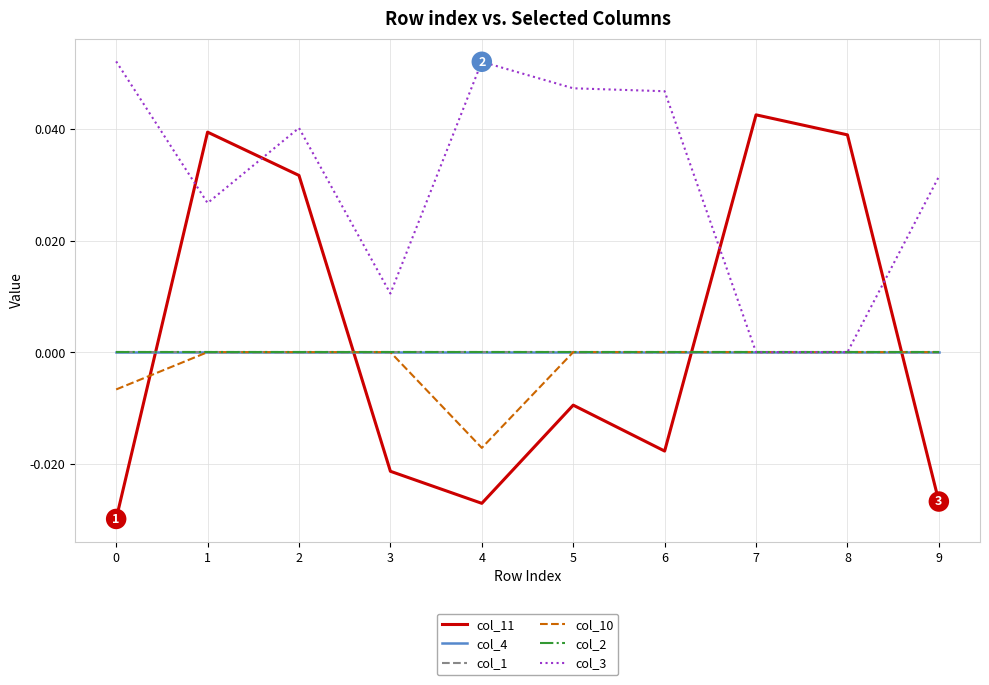

True or false: col_1 has more than 0 points higher than both neighbors.

False